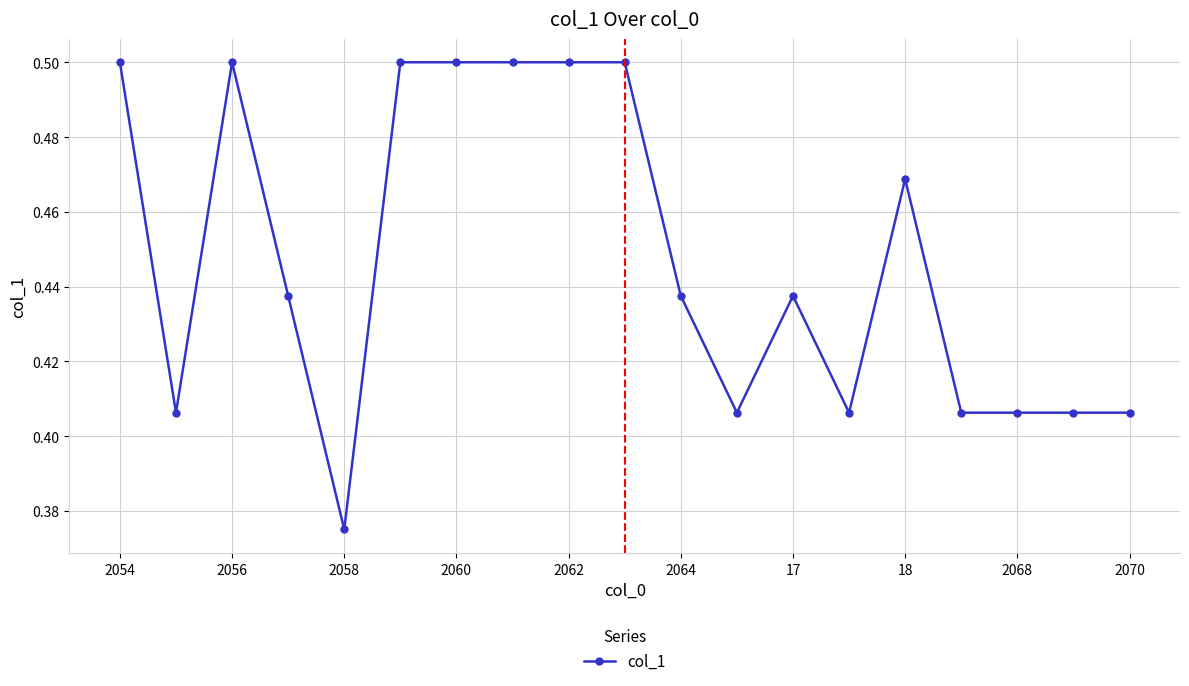

True or false: there are more than 0 points higher than both neighbors.

True